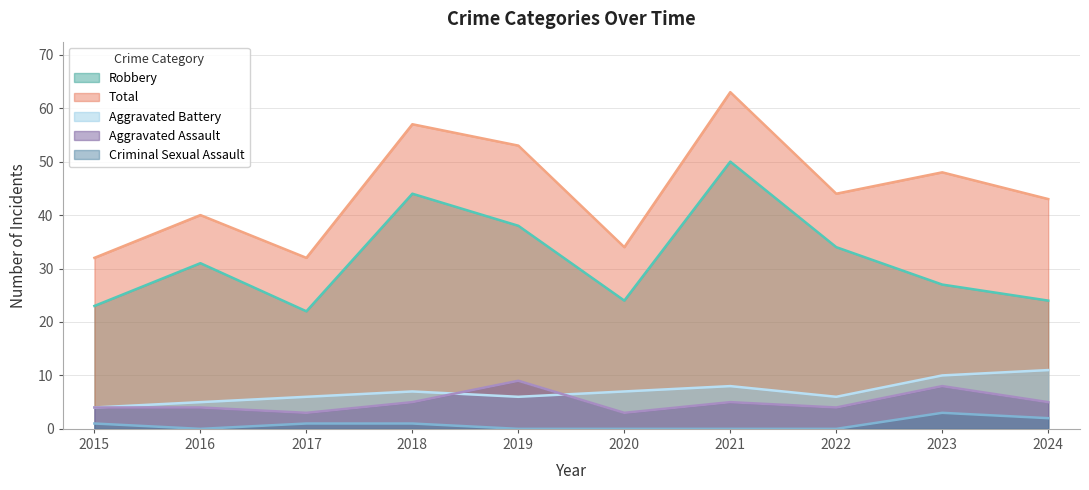

True or false: Criminal Sexual Assault and Total intersect in this chart.

False